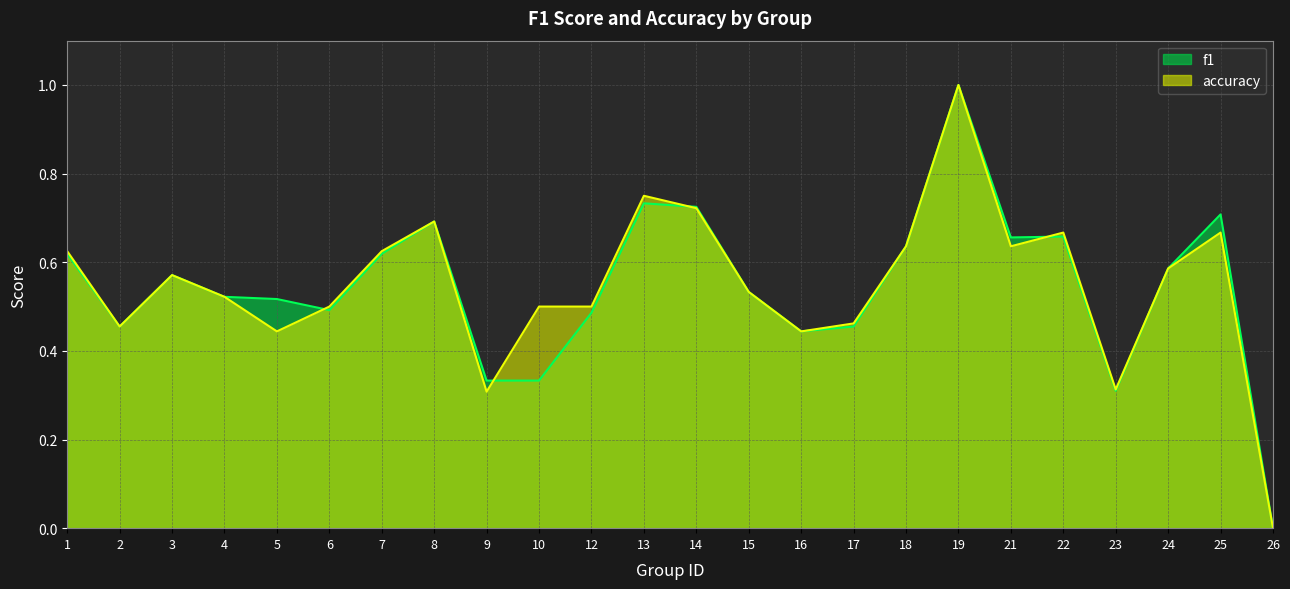

What is the sum of the f1 values at 16 and 1?

1.1